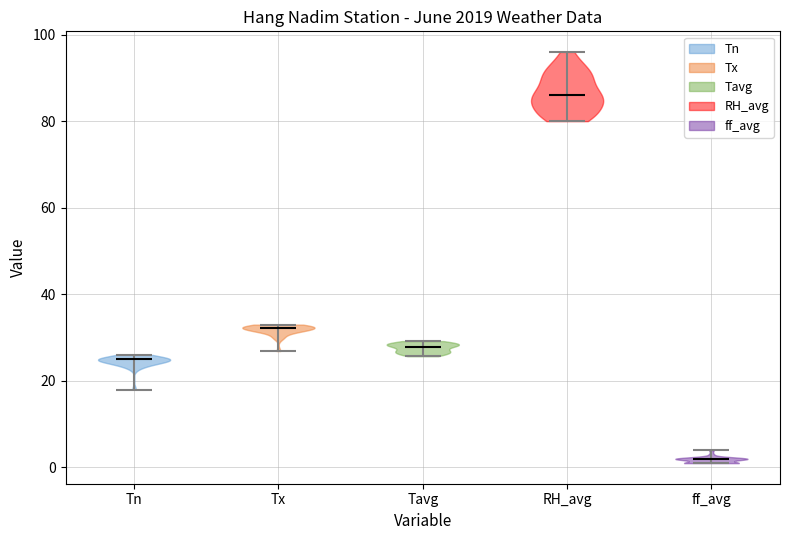

Reading left to right, read every violin against the y-axis: where its median line is, and the lowest and highest points it reaches. The values are not printed on the chart, so give them approximately, as read against the axis.

Tn: median line 26, lowest point 18, highest point 26
Tx: median line 32, lowest point 26, highest point 34
Tavg: median line 28, lowest point 26, highest point 30
RH_avg: median line 86, lowest point 80, highest point 96
ff_avg: median line 2, lowest point 2, highest point 4